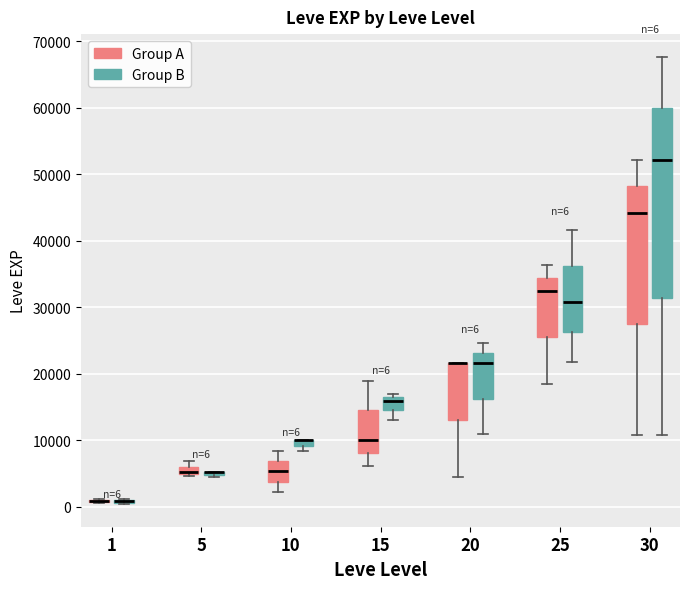

Which box is the tallest, from its lower edge to its upper edge?

30 (Group B)